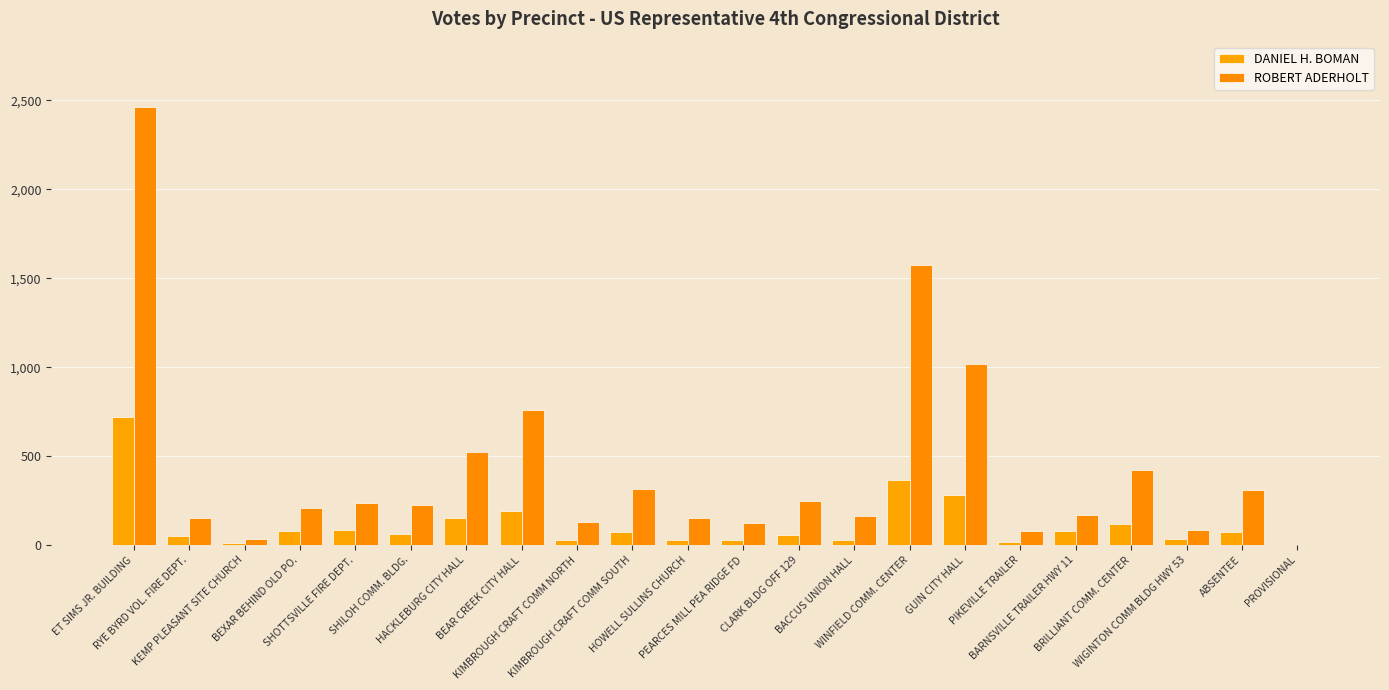

How many data points does each series have?

22